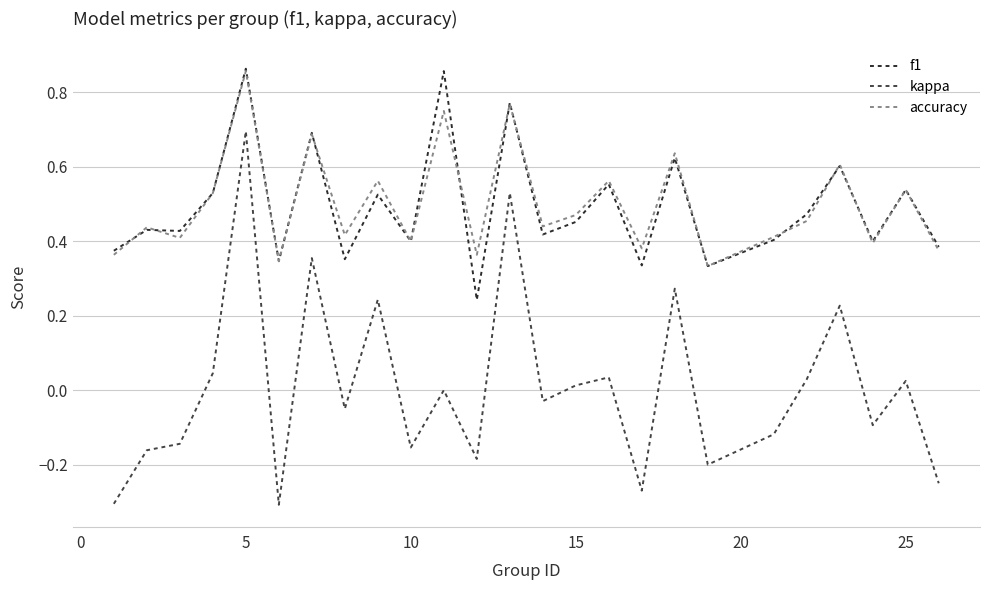

Which series has the widest spread of values?

kappa